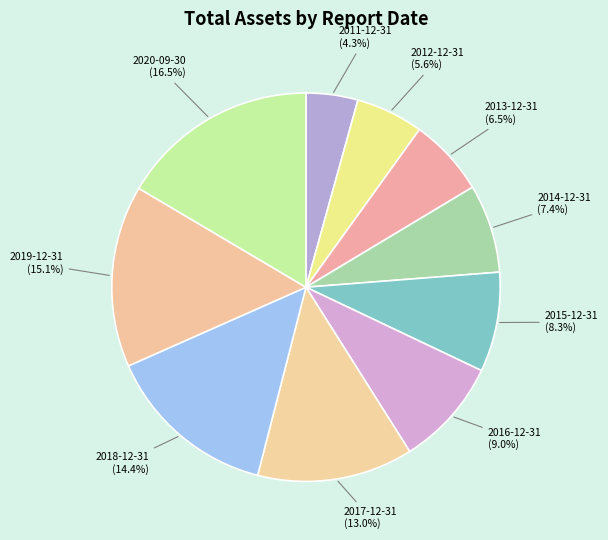

True or false: 2020-09-30 accounts for 6% of the total.

False